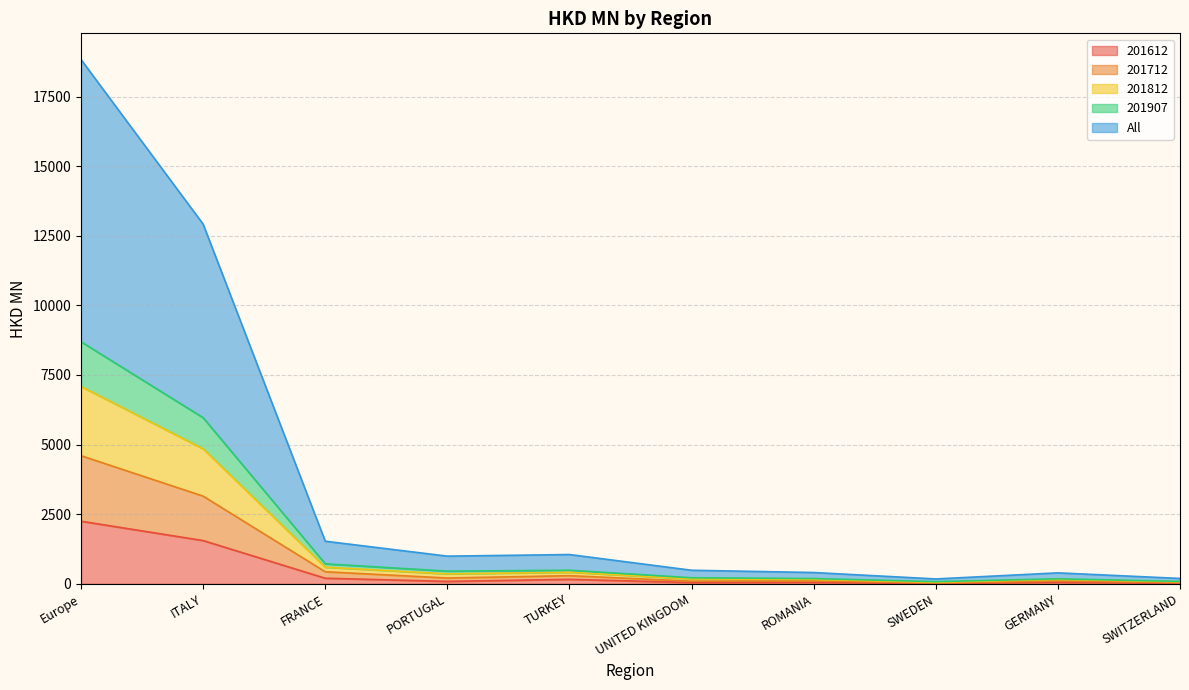

What is the highest value of the 201612 series?

2246.8